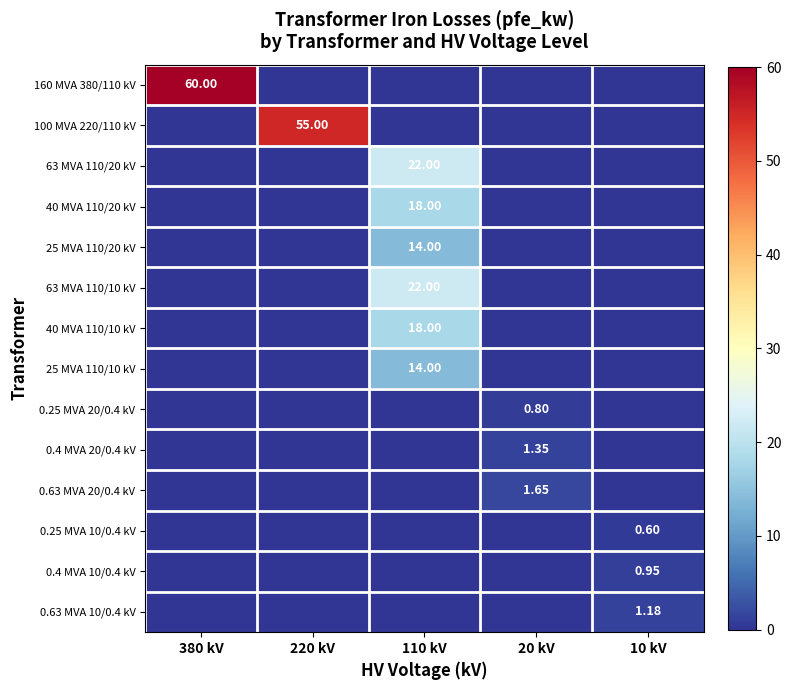

What is the difference between the maximum and second lowest values in the 160 MVA 380/110 kV series?

60.0